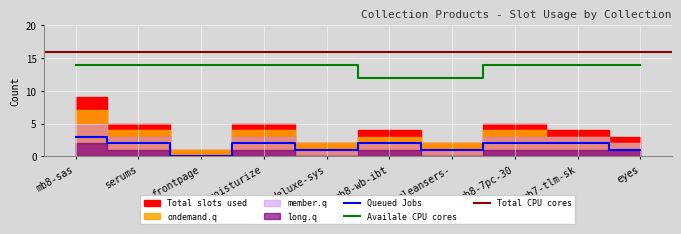

True or false: long.q and Queued Jobs cross at least once.

False